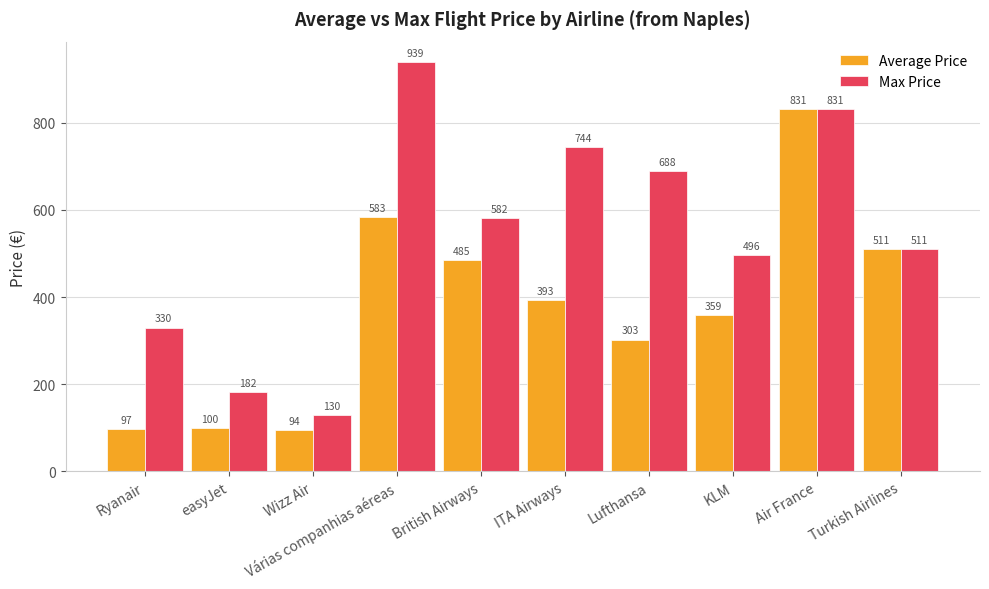

What position from the right is Turkish Airlines?

1